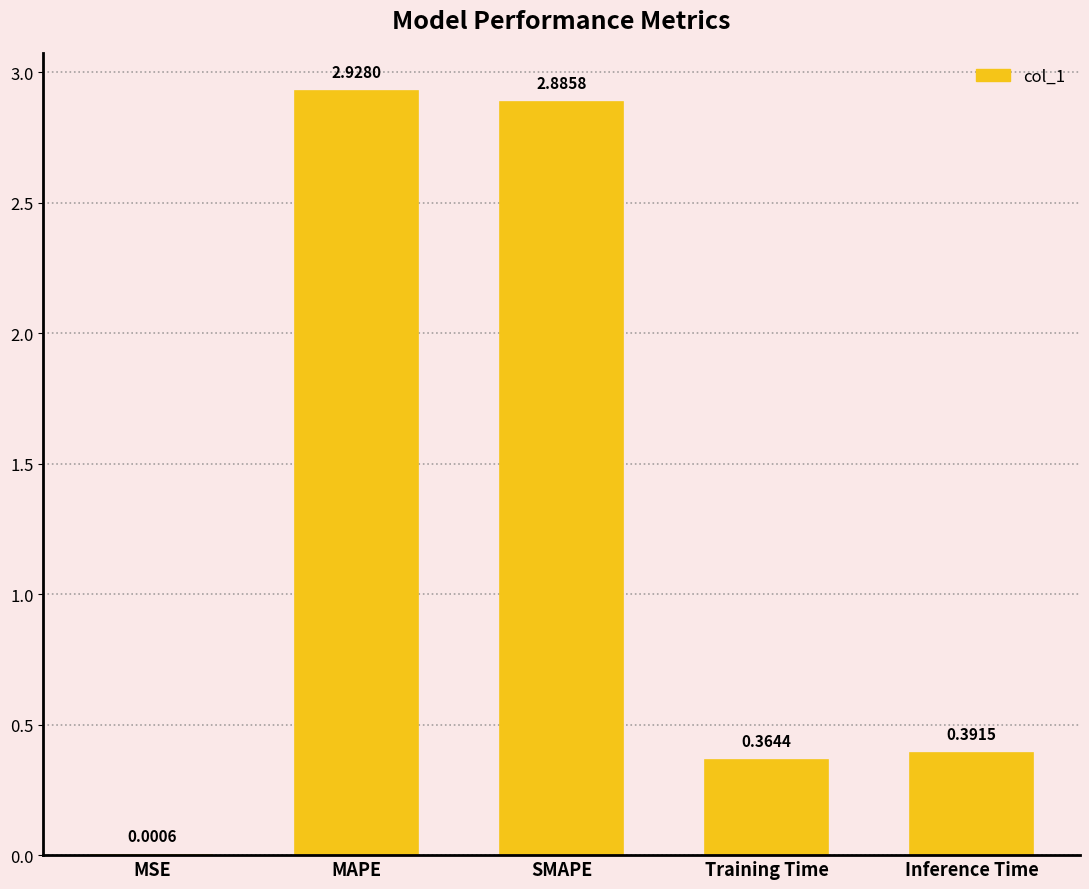

Where is the data nearest to the value 1?

Inference Time